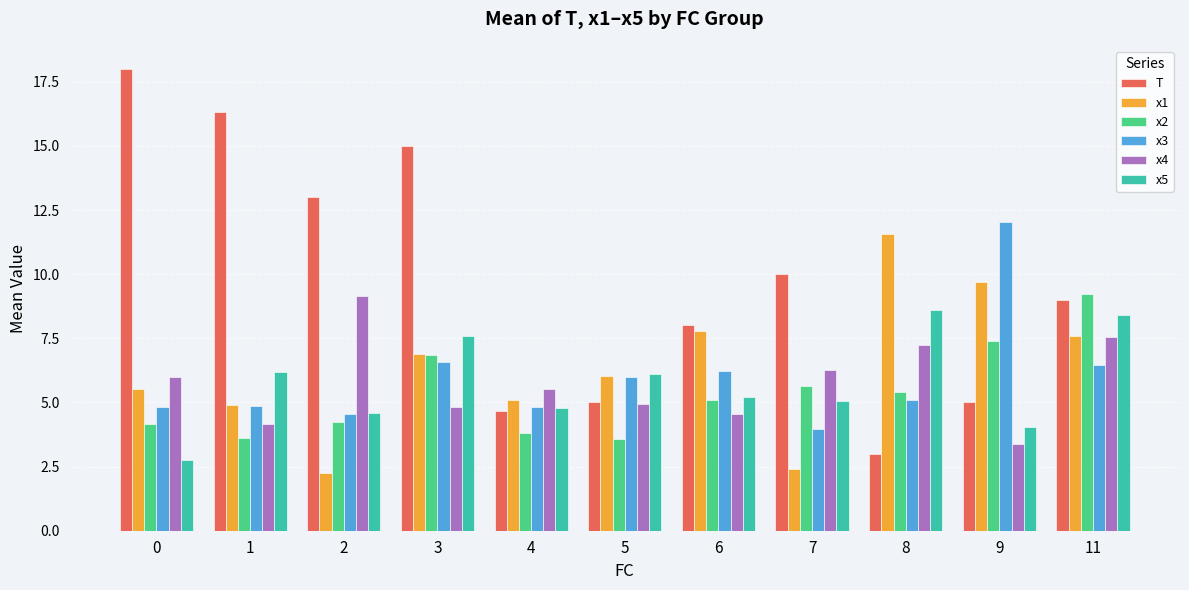

What is the total value across all series at 5?

31.6